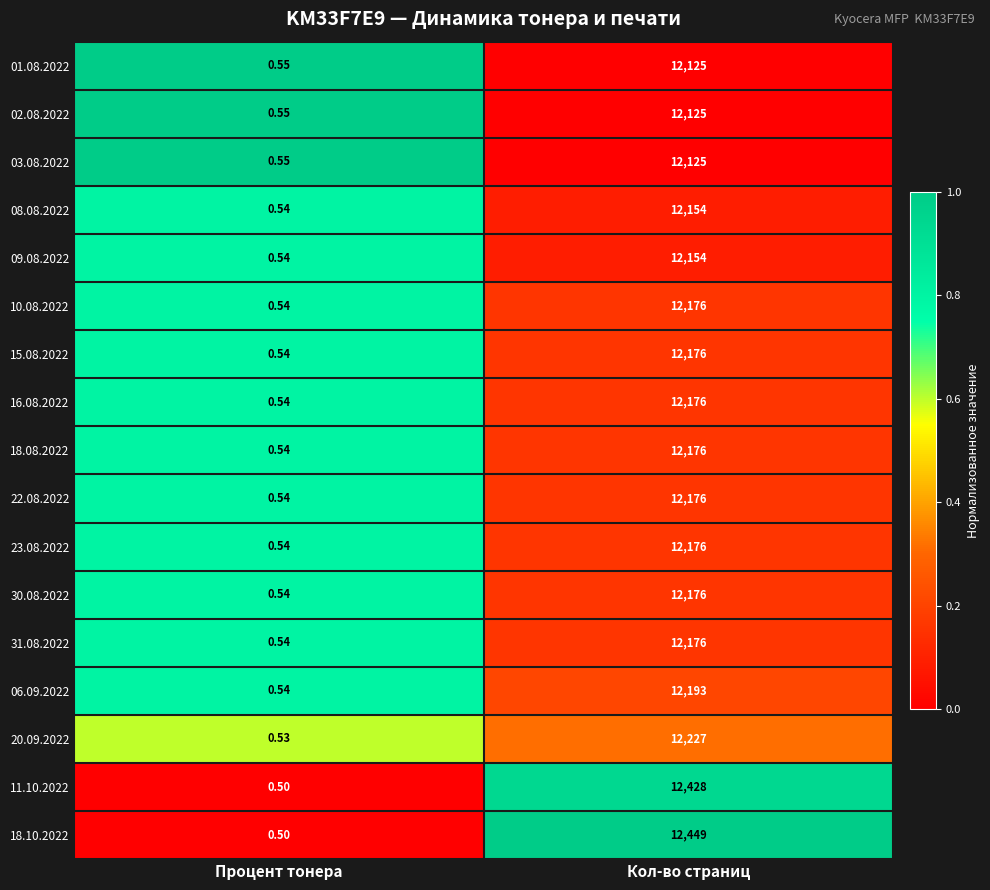

Which category has the lowest value in the 23.08.2022 series?

Процент тонера